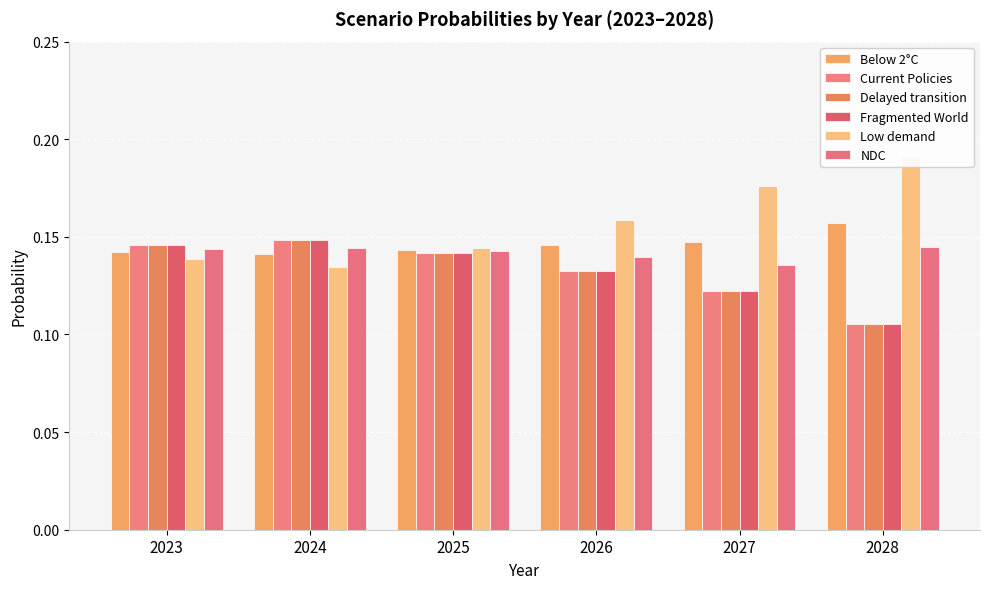

Which category has the highest value in the Delayed transition series?

2024